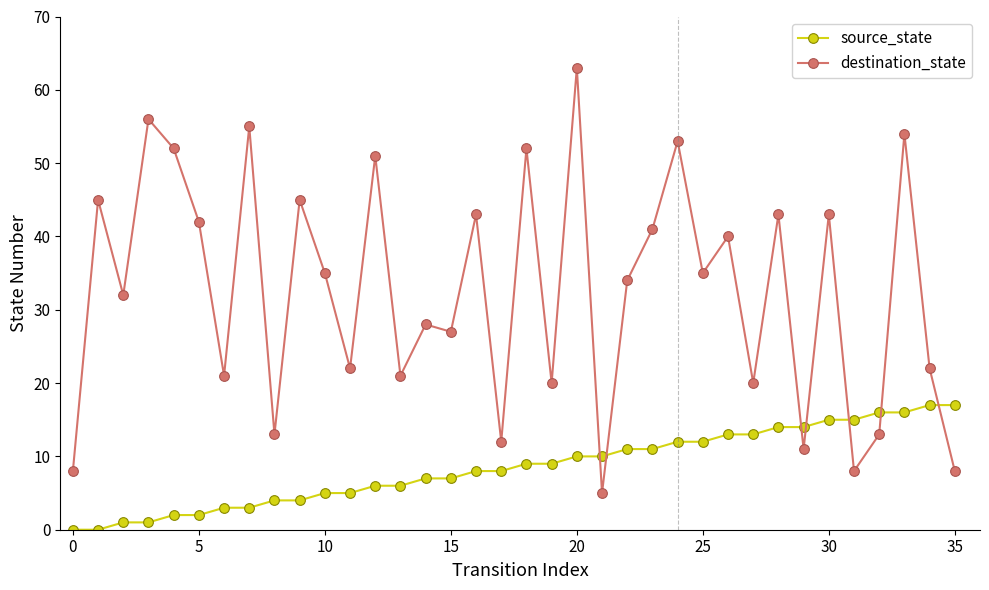

List the series in order of their peak value, lowest first.

source_state, destination_state